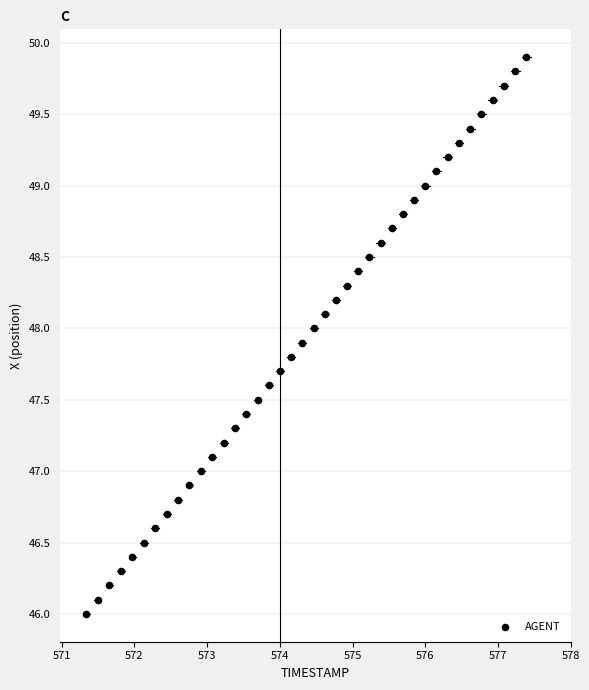

What is the range of X values (max minus min)?

6.0